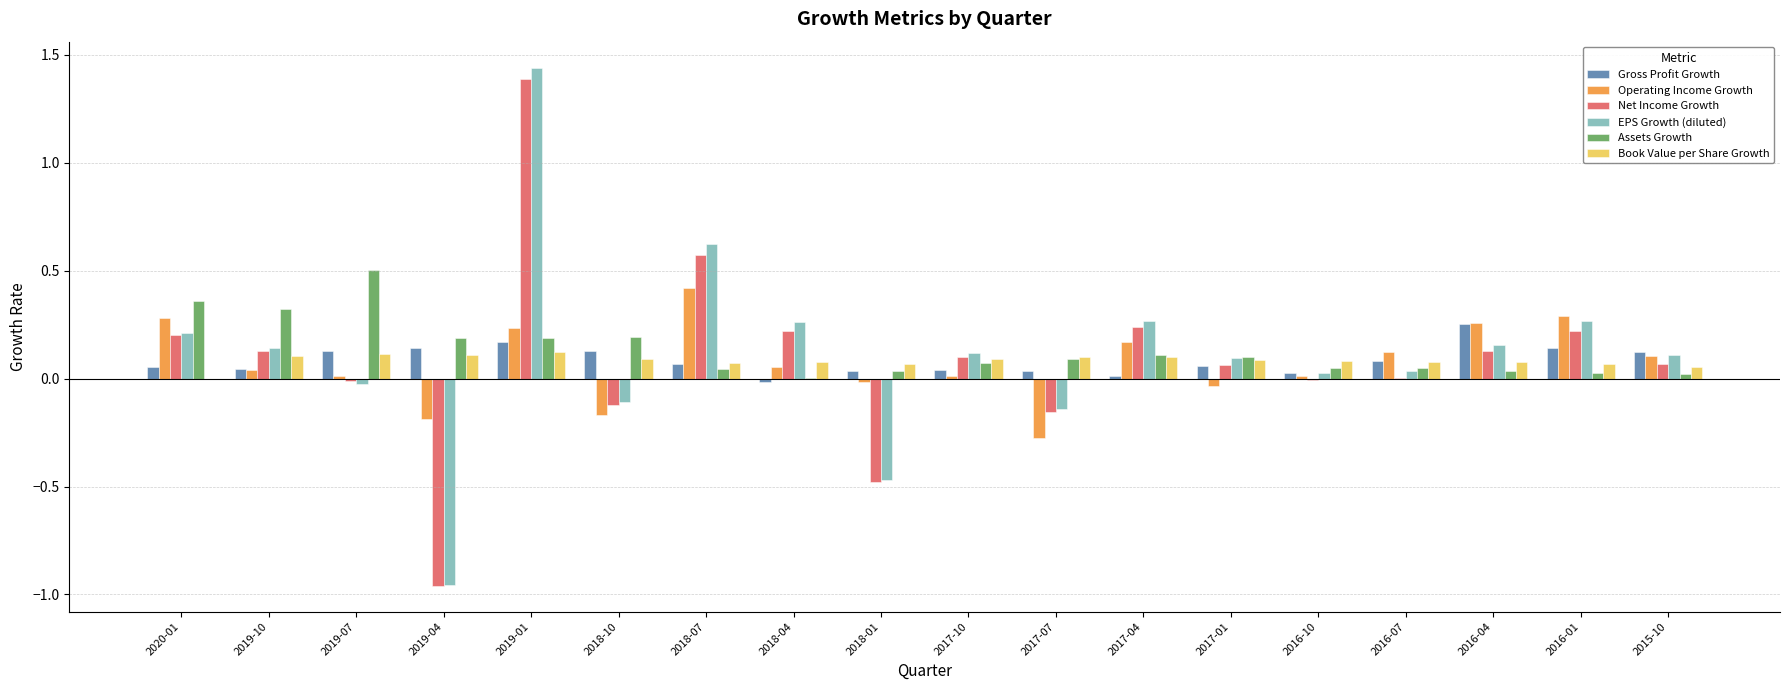

Which category has the highest value across all series?

2019-01